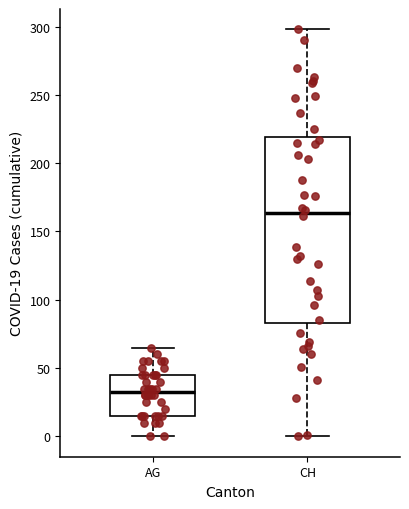

Which box has the highest median line?

CH